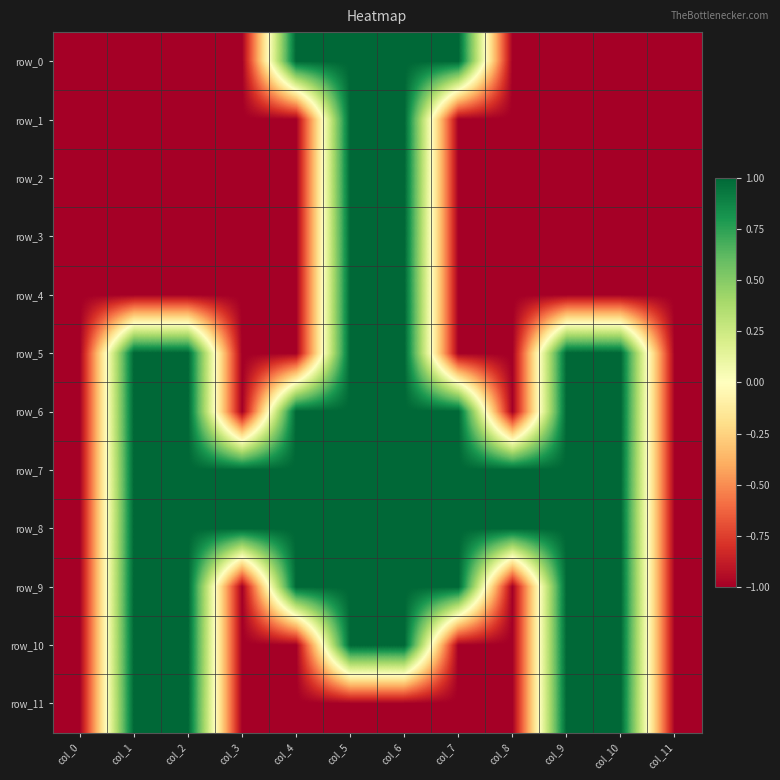

Reading left to right, what are all the values shown in this chart?

row_0: col_0=-1	col_1=-1	col_2=-1	col_3=-1	col_4=1	col_5=1	col_6=1	col_7=1	col_8=-1	col_9=-1	col_10=-1	col_11=-1
row_1: col_0=-1	col_1=-1	col_2=-1	col_3=-1	col_4=-1	col_5=1	col_6=1	col_7=-1	col_8=-1	col_9=-1	col_10=-1	col_11=-1
row_2: col_0=-1	col_1=-1	col_2=-1	col_3=-1	col_4=-1	col_5=1	col_6=1	col_7=-1	col_8=-1	col_9=-1	col_10=-1	col_11=-1
row_3: col_0=-1	col_1=-1	col_2=-1	col_3=-1	col_4=-1	col_5=1	col_6=1	col_7=-1	col_8=-1	col_9=-1	col_10=-1	col_11=-1
row_4: col_0=-1	col_1=-1	col_2=-1	col_3=-1	col_4=-1	col_5=1	col_6=1	col_7=-1	col_8=-1	col_9=-1	col_10=-1	col_11=-1
row_5: col_0=-1	col_1=1	col_2=1	col_3=-1	col_4=-1	col_5=1	col_6=1	col_7=-1	col_8=-1	col_9=1	col_10=1	col_11=-1
row_6: col_0=-1	col_1=1	col_2=1	col_3=-1	col_4=1	col_5=1	col_6=1	col_7=1	col_8=-1	col_9=1	col_10=1	col_11=-1
row_7: col_0=-1	col_1=1	col_2=1	col_3=1	col_4=1	col_5=1	col_6=1	col_7=1	col_8=1	col_9=1	col_10=1	col_11=-1
row_8: col_0=-1	col_1=1	col_2=1	col_3=1	col_4=1	col_5=1	col_6=1	col_7=1	col_8=1	col_9=1	col_10=1	col_11=-1
row_9: col_0=-1	col_1=1	col_2=1	col_3=-1	col_4=1	col_5=1	col_6=1	col_7=1	col_8=-1	col_9=1	col_10=1	col_11=-1
row_10: col_0=-1	col_1=1	col_2=1	col_3=-1	col_4=-1	col_5=1	col_6=1	col_7=-1	col_8=-1	col_9=1	col_10=1	col_11=-1
row_11: col_0=-1	col_1=1	col_2=1	col_3=-1	col_4=-1	col_5=-1	col_6=-1	col_7=-1	col_8=-1	col_9=1	col_10=1	col_11=-1